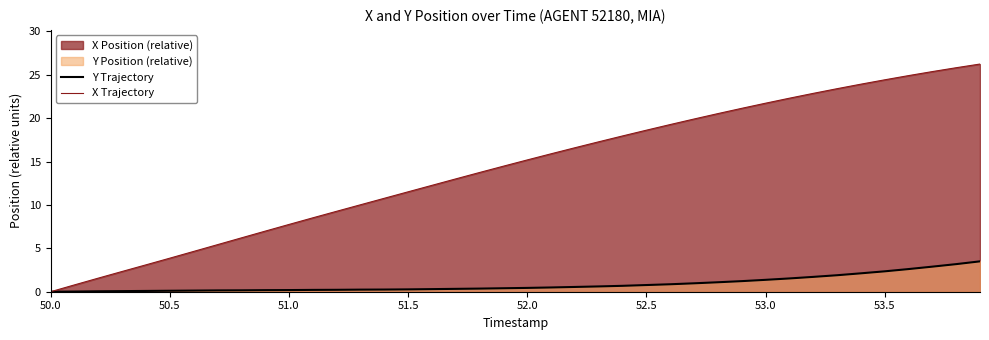

What is the value of the X Trajectory point at the 31st from the left?

21.7